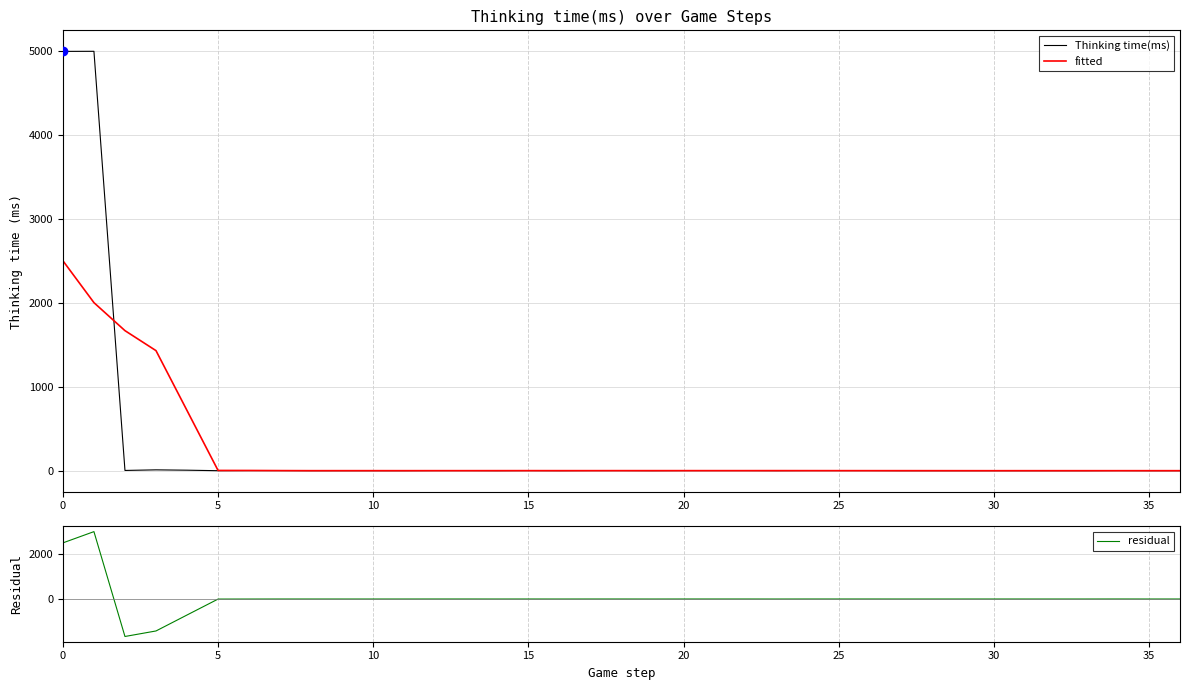

Rank the series at 20 from highest to lowest value.

fitted, Thinking time(ms), residual